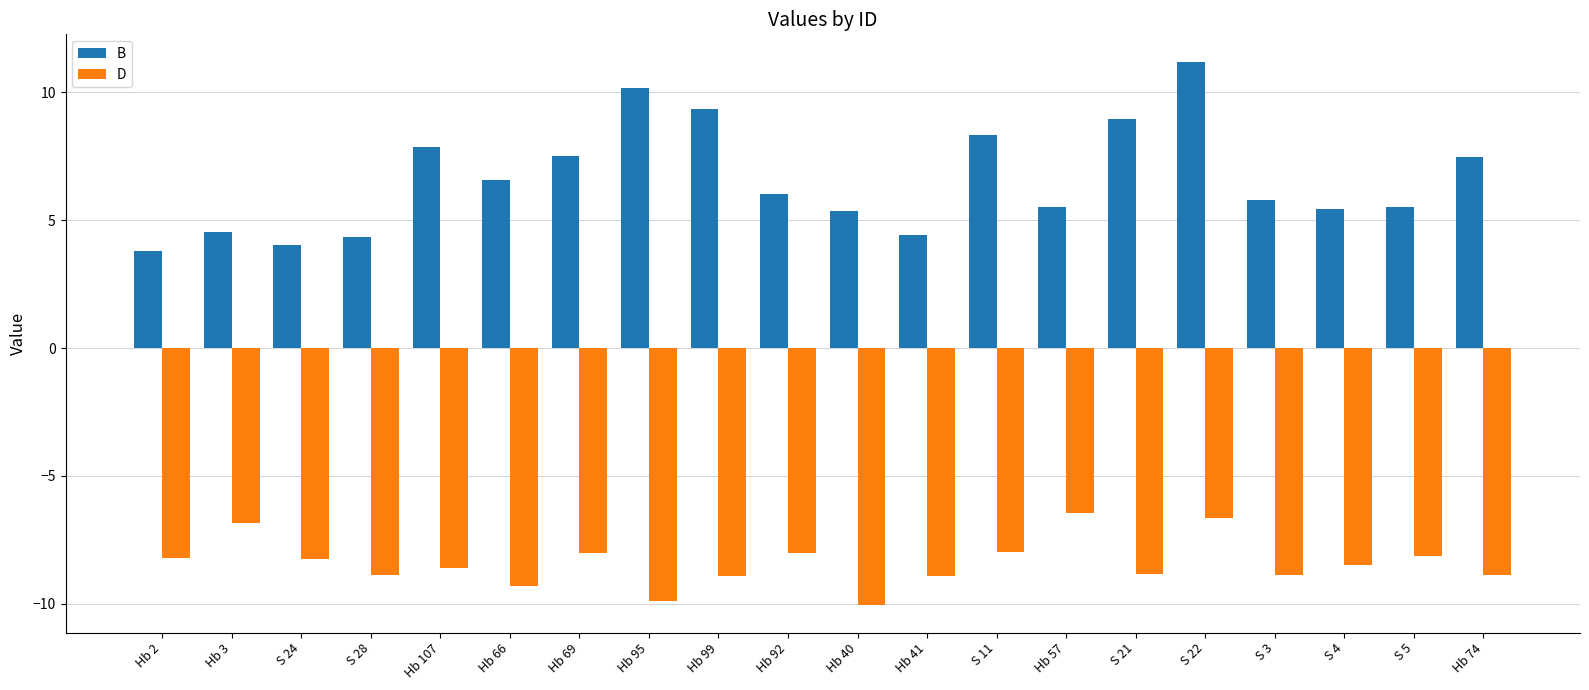

What position from the right is Hb 41?

9